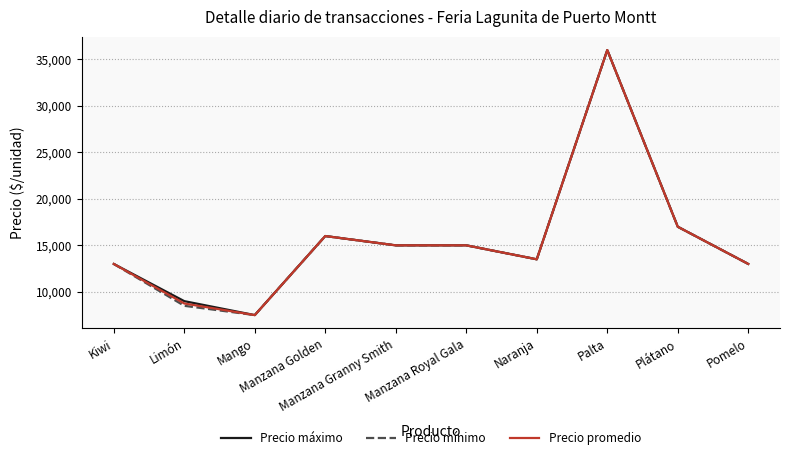

What is the smallest value displayed?

7500